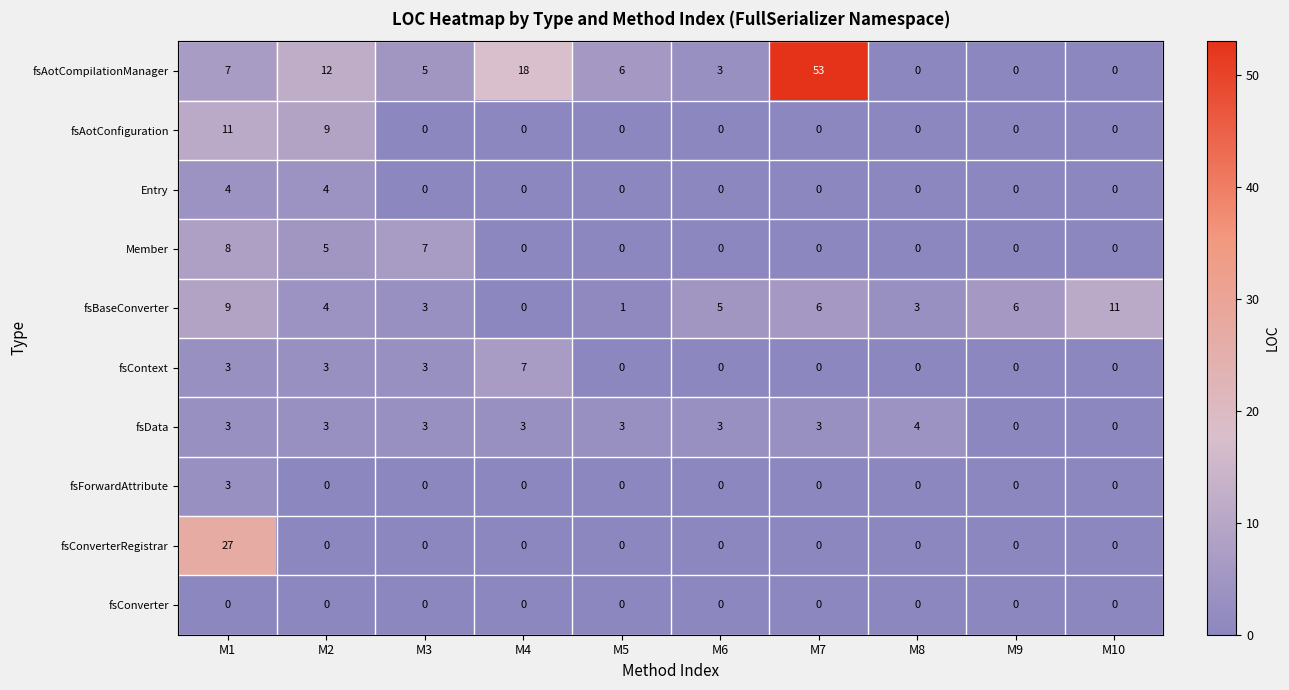

Which series has the largest range (max minus min)?

fsAotCompilationManager